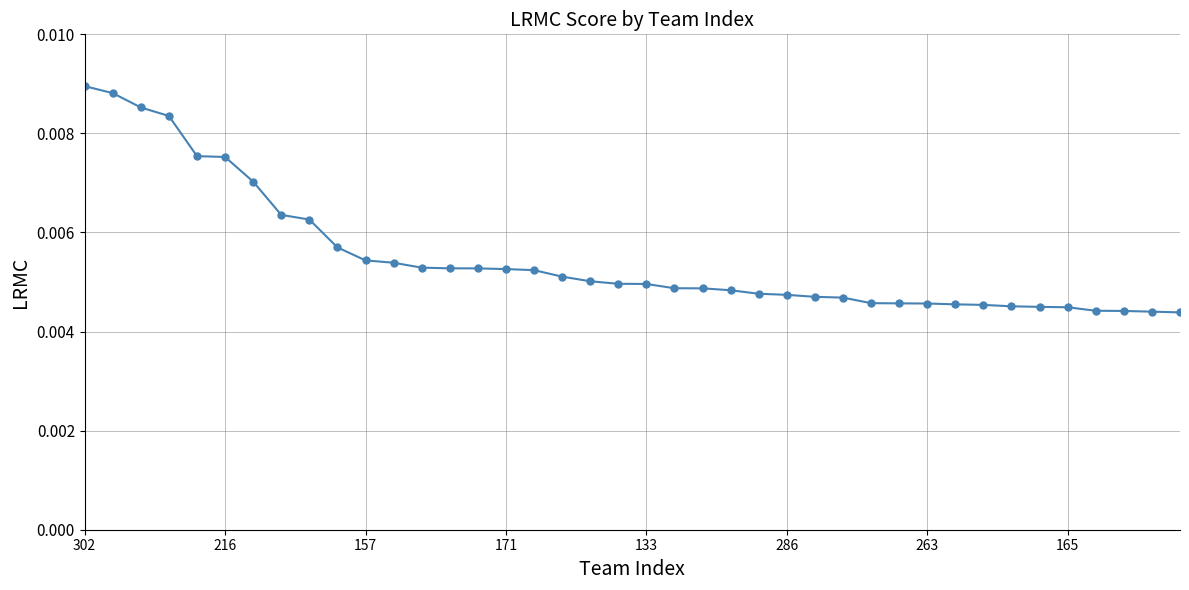

How many values are between 0 and 1?

40